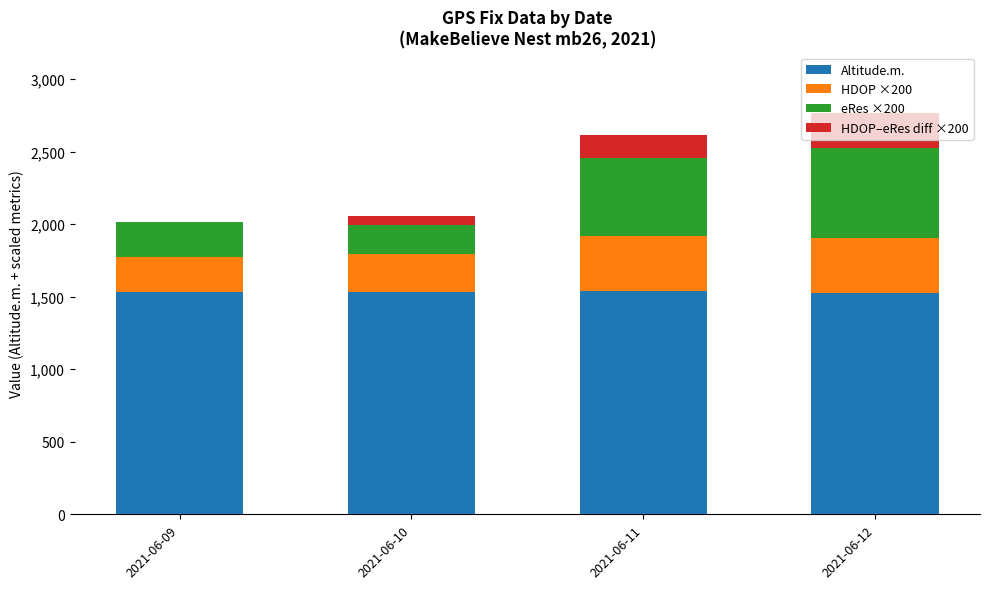

Where does the Altitude.m. series first go above 1533?

2021-06-09